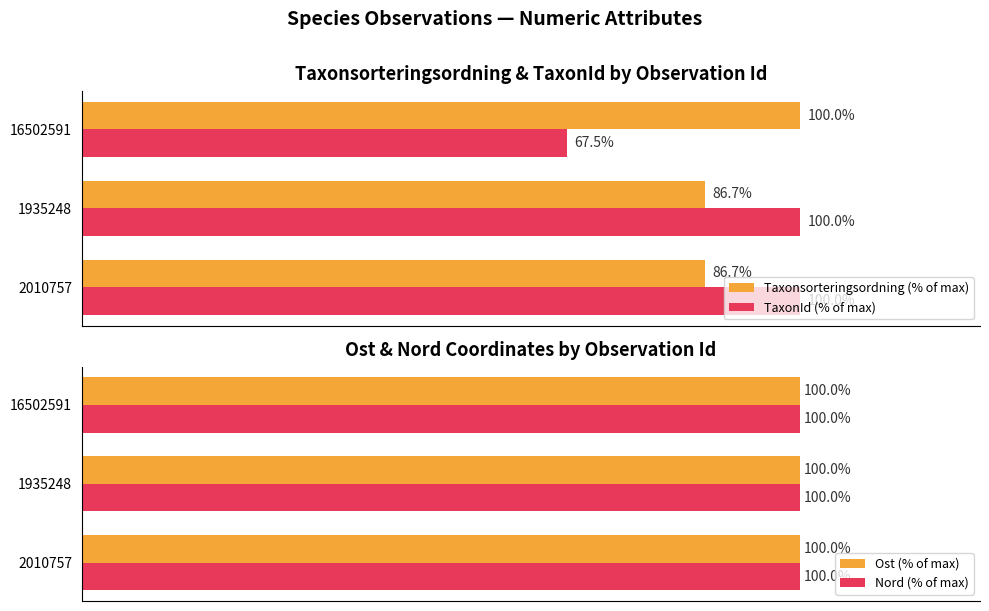

Which has a higher value, 1935248 or 16502591?

16502591